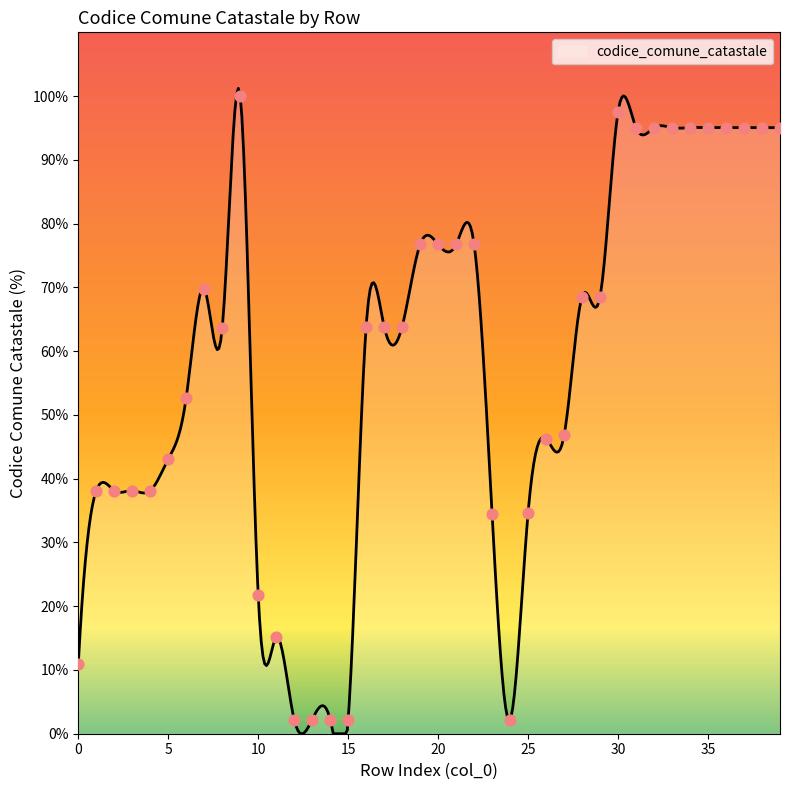

Between 14 and 2, which is larger?

2